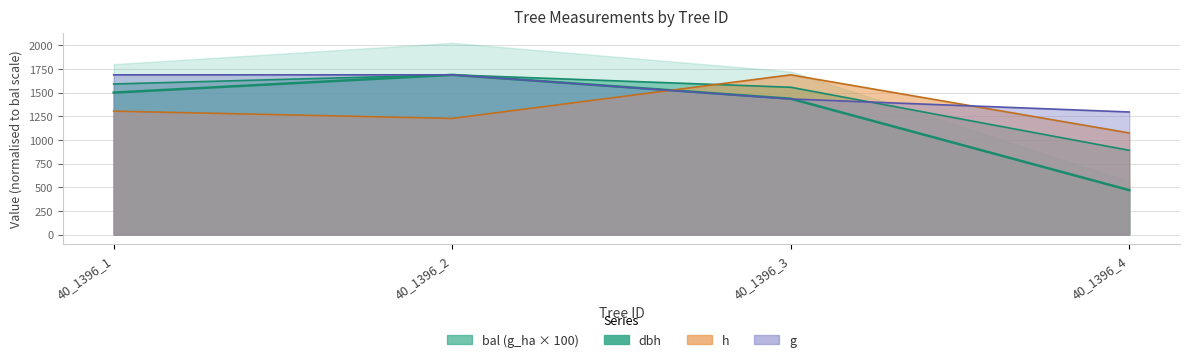

Which series ends up on top after the final intersection of bal and h?

h